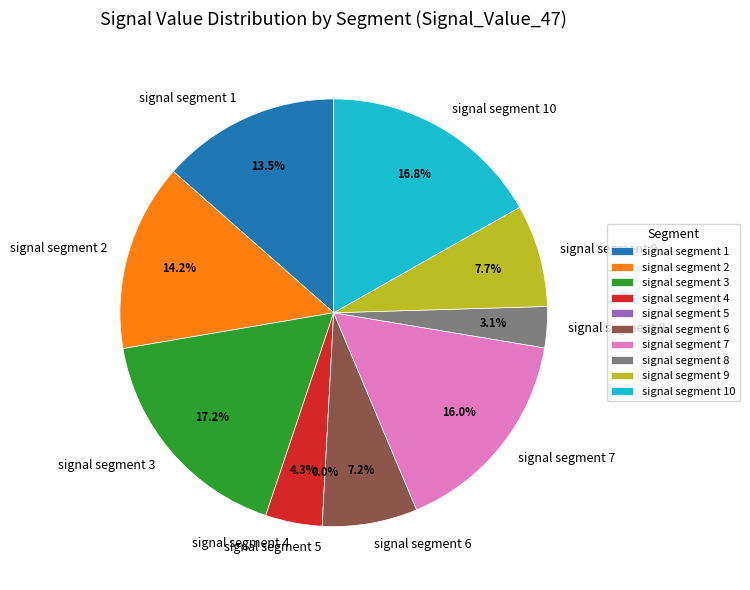

Is there a majority slice in this chart?

No